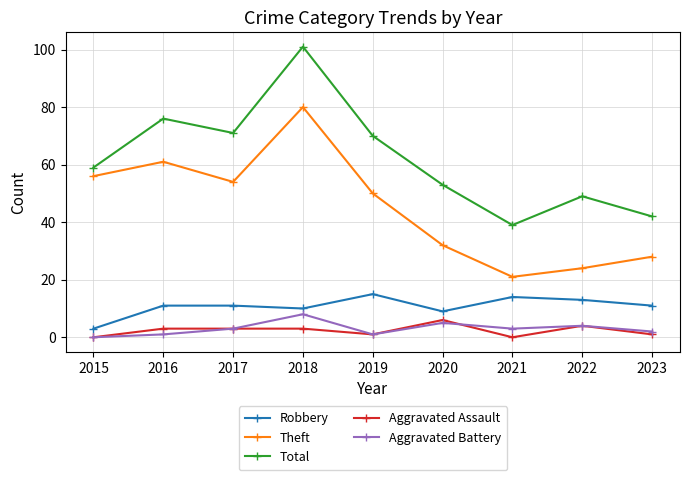

At 2023, list the series in order from largest to smallest.

Total, Theft, Robbery, Aggravated Battery, Aggravated Assault